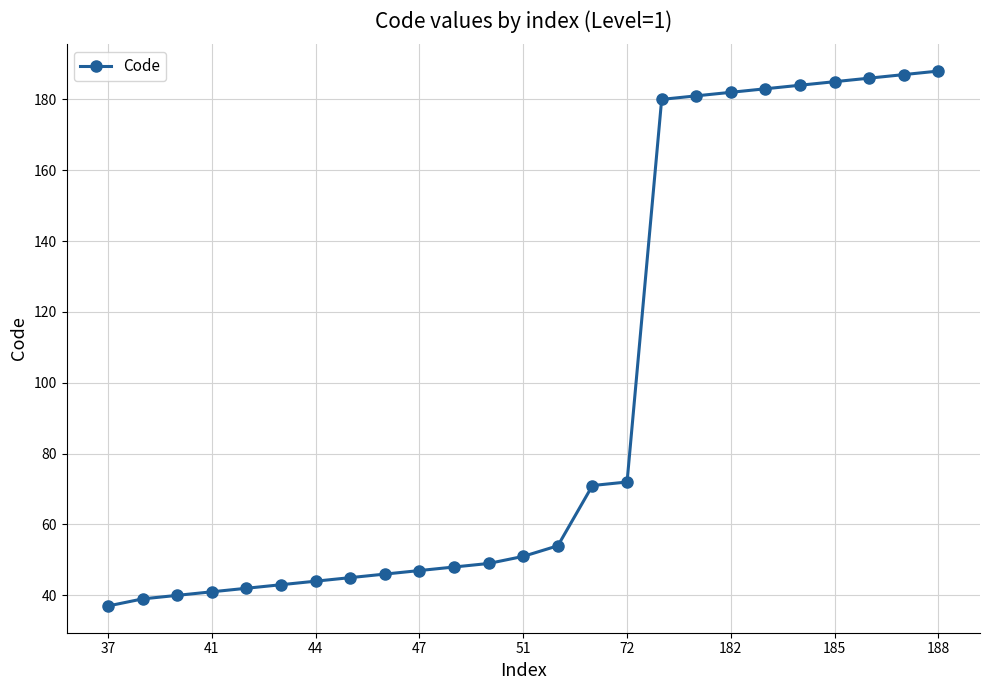

What is the value of the 13th point from the left?

51